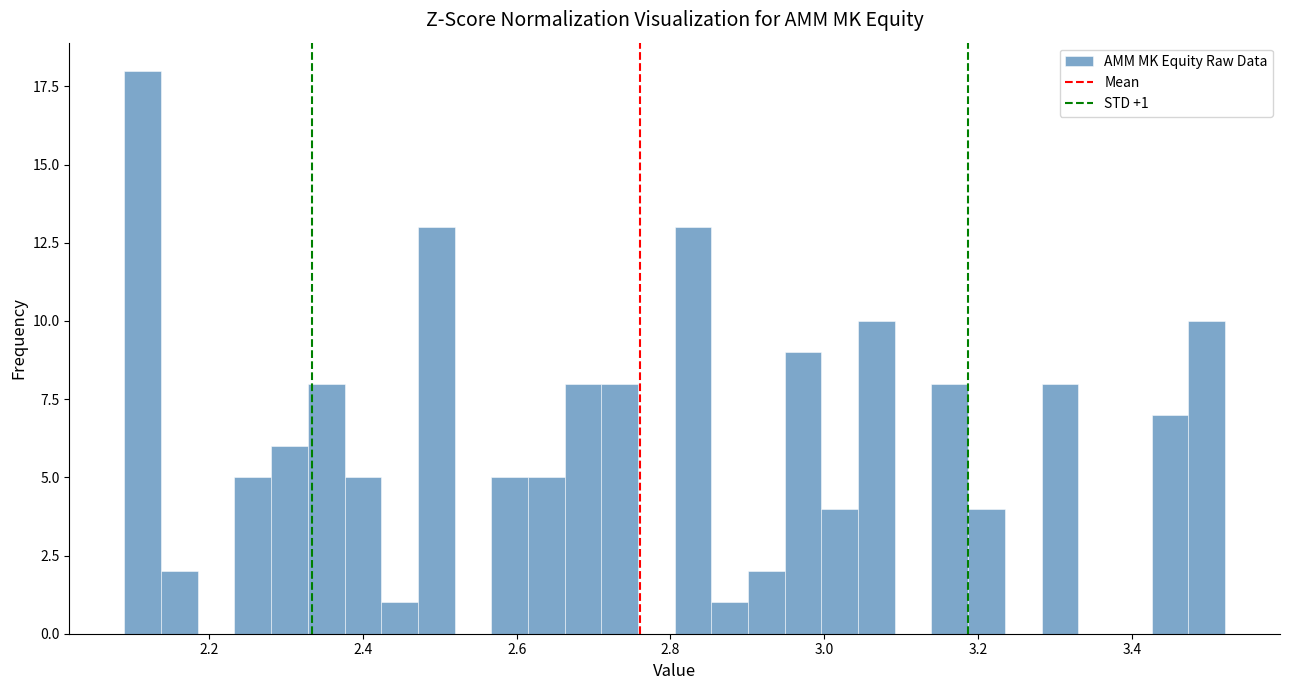

Around what value on the x-axis is the tallest bar? Give the approximate position of its centre, as read against the axis.

2.12